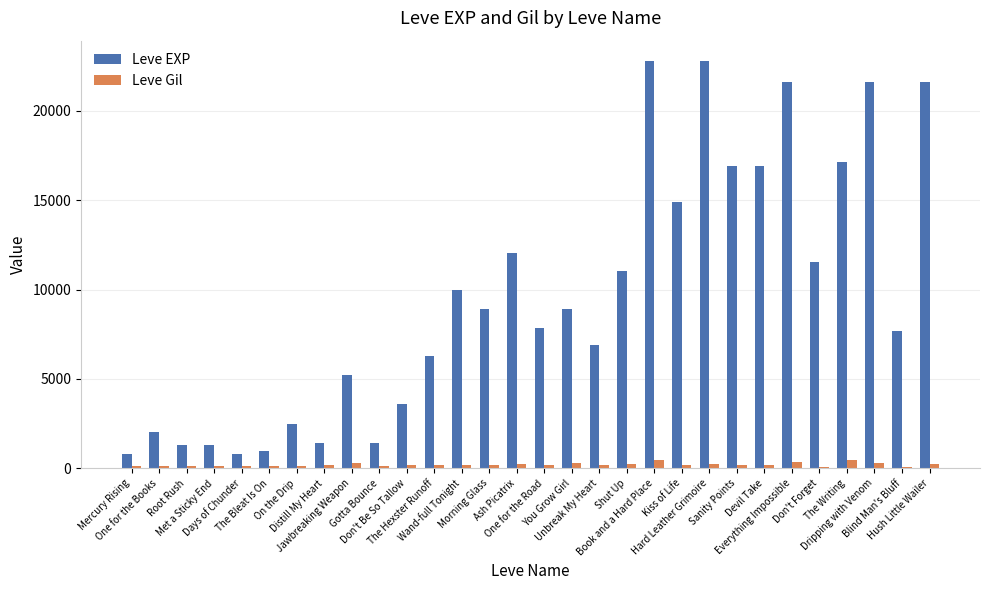

Count the number of data series in this chart.

2